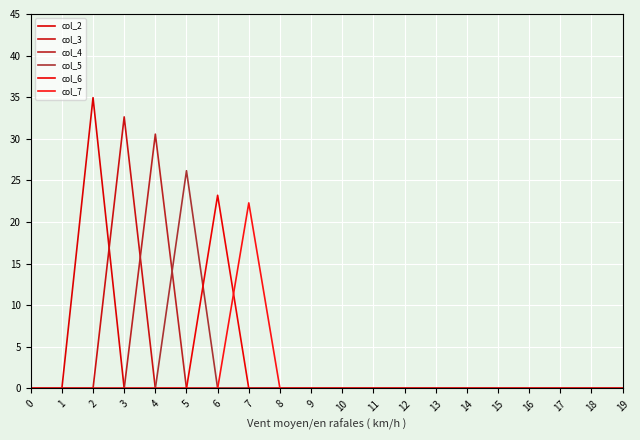

How many lines are shown in the chart?

6